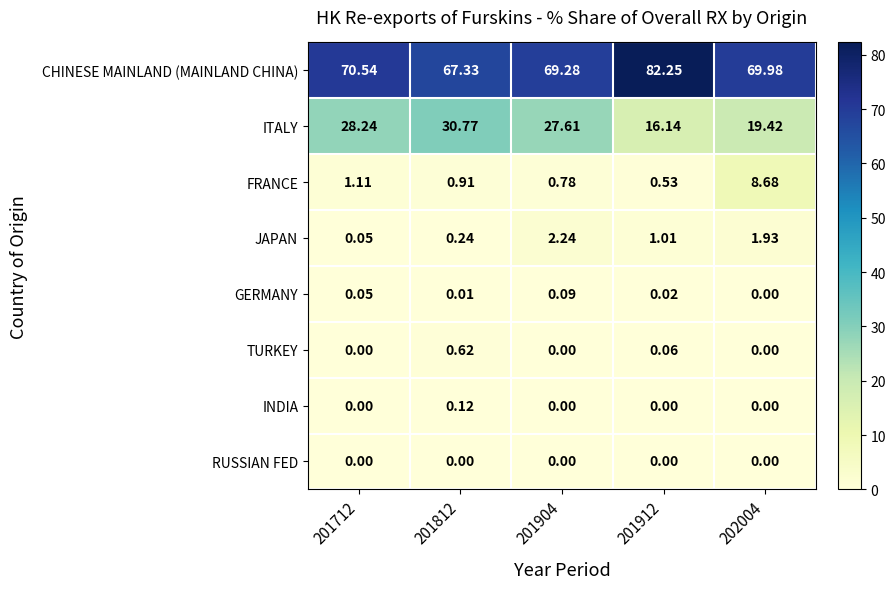

List the series in order of their peak value, lowest first.

RUSSIAN FED, GERMANY, INDIA, TURKEY, JAPAN, FRANCE, ITALY, CHINESE MAINLAND (MAINLAND CHINA)